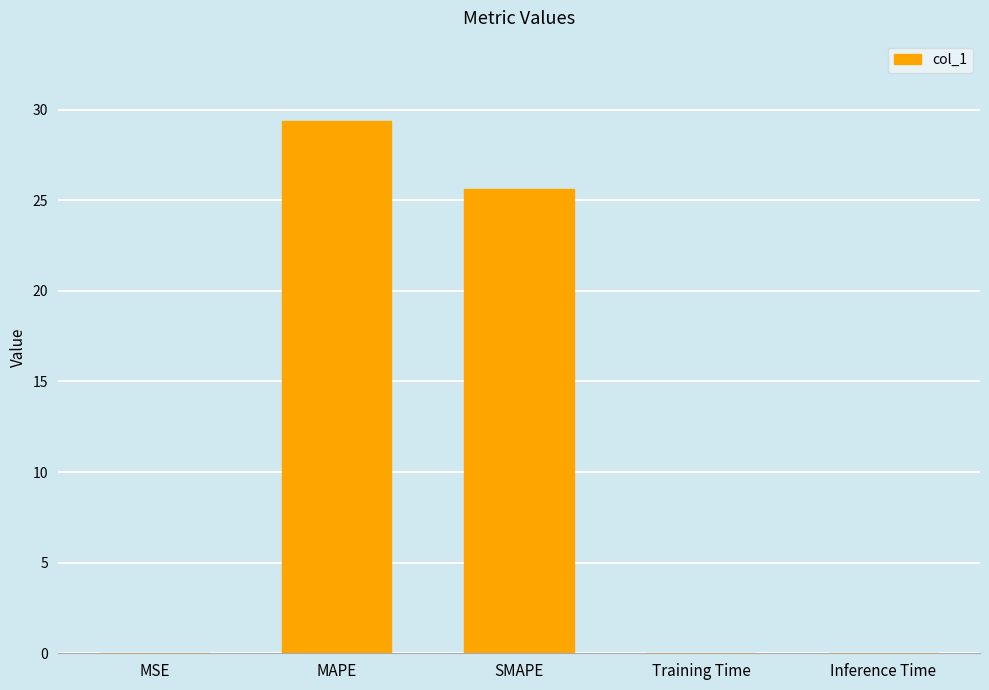

What is the sum of all values?

55.1